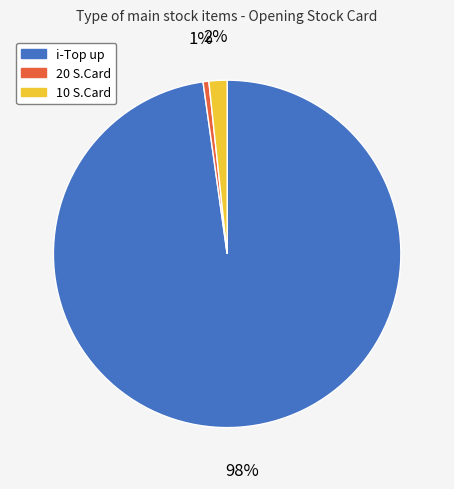

To the nearest percent, what percentage of the pie is 10 S.Card?

2%